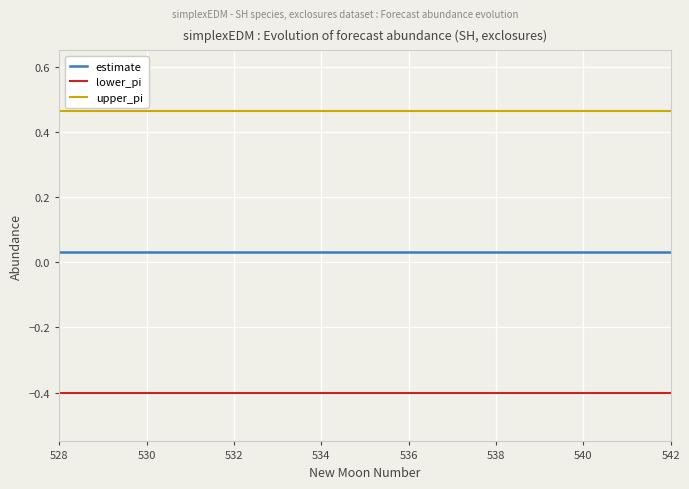

Rank the series by their average value, from lowest to highest.

lower_pi, estimate, upper_pi